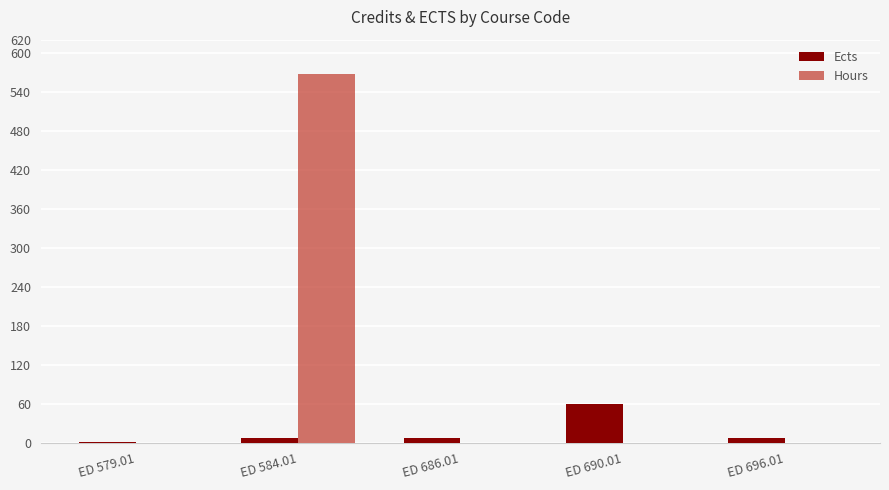

What is the greatest value displayed?

567